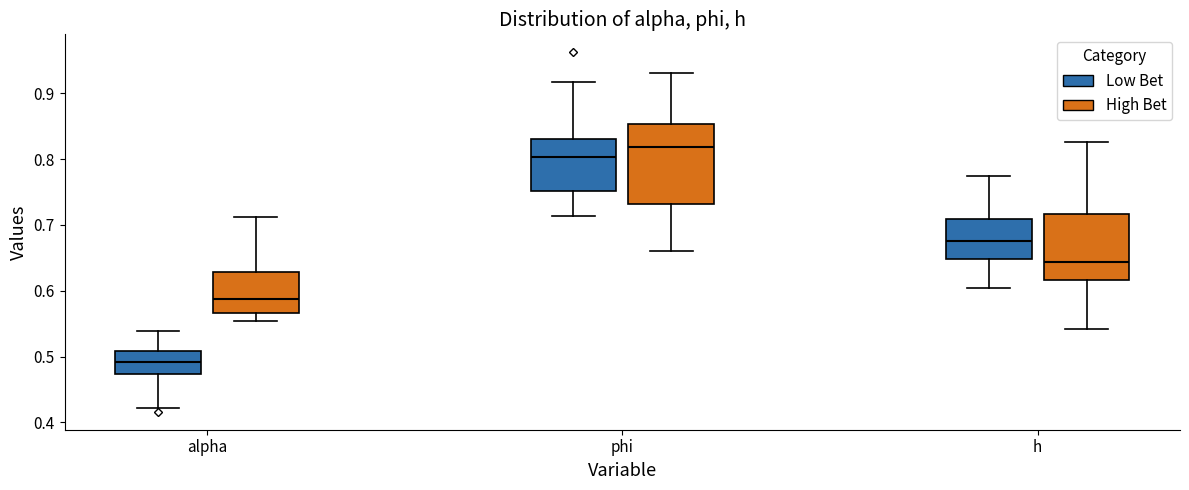

Where is the upper edge of the box for h (High Bet) on the y-axis? The values are not printed on the chart, so give them approximately, as read against the axis.

0.72